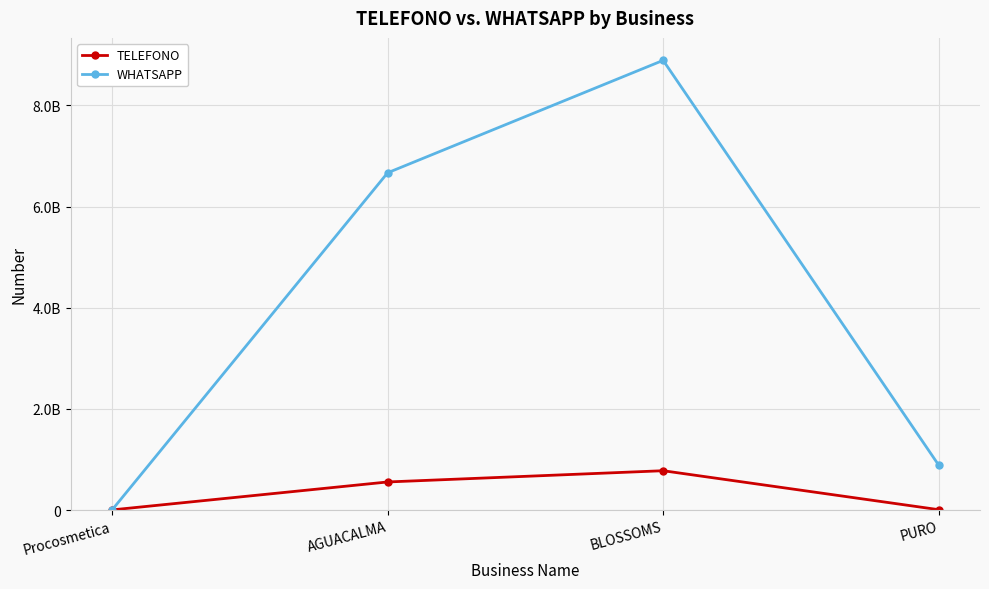

Reading left to right, transcribe all the data shown in this chart.

TELEFONO: 3333333	555555555	777777777	7777777
WHATSAPP: 3333333	6666666666	8888888888	888888888